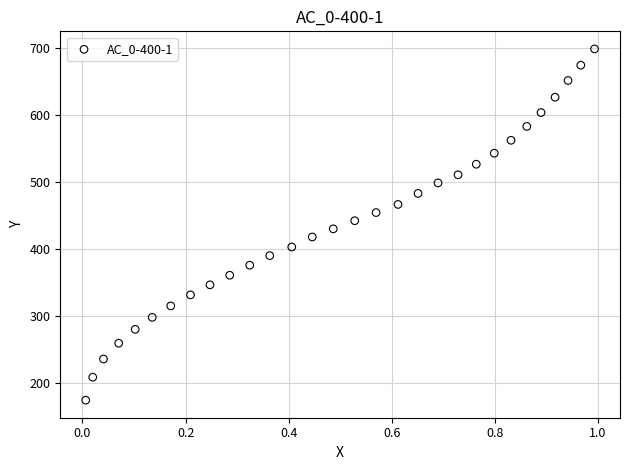

What is the range of X values (max minus min)?

1.0